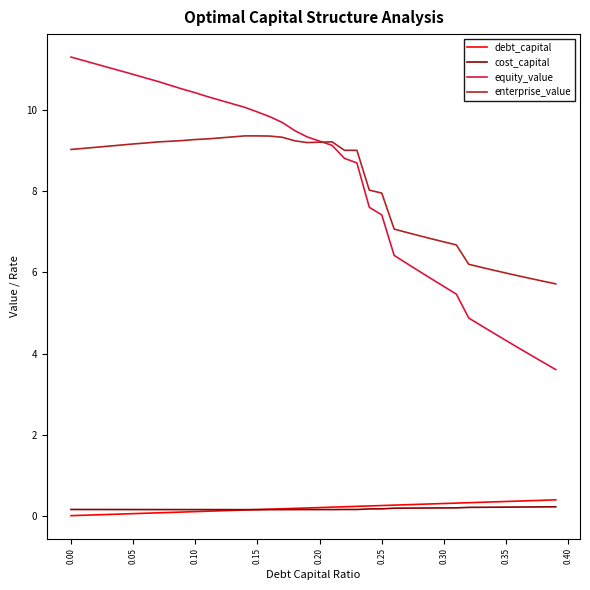

What are all the series names shown in the legend?

debt_capital, cost_capital, equity_value, enterprise_value